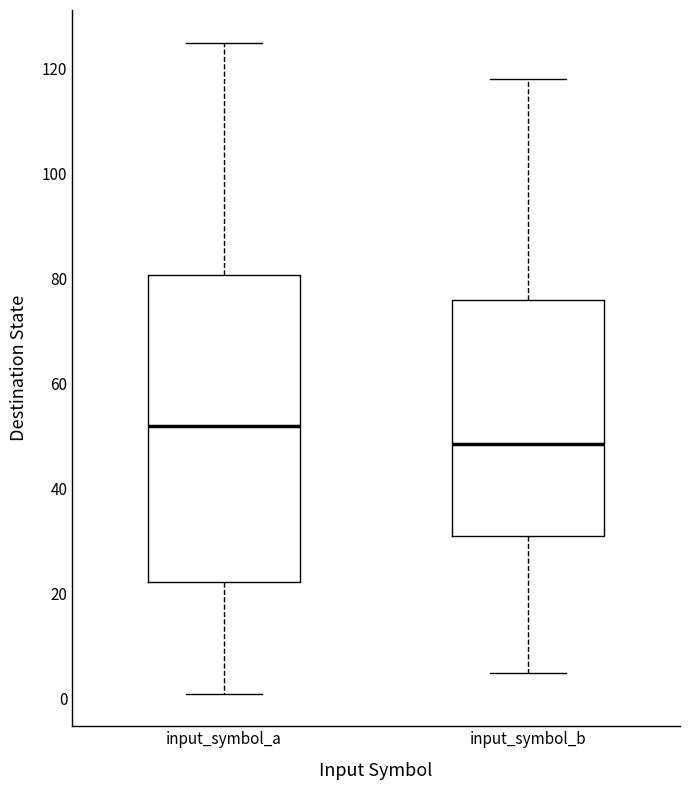

Where does the lower whisker of the box for input_symbol_a end on the y-axis? The values are not printed on the chart, so give them approximately, as read against the axis.

2